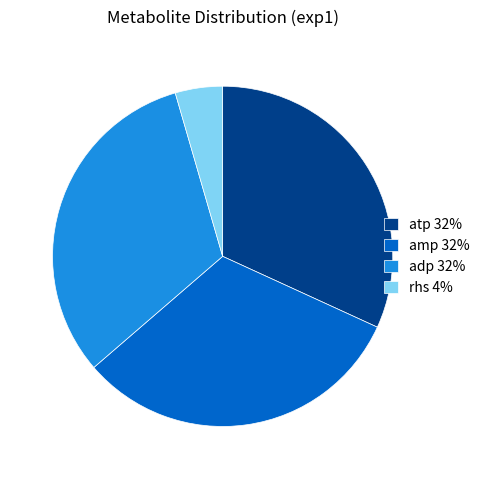

Is it true that amp is 22% of the pie?

False